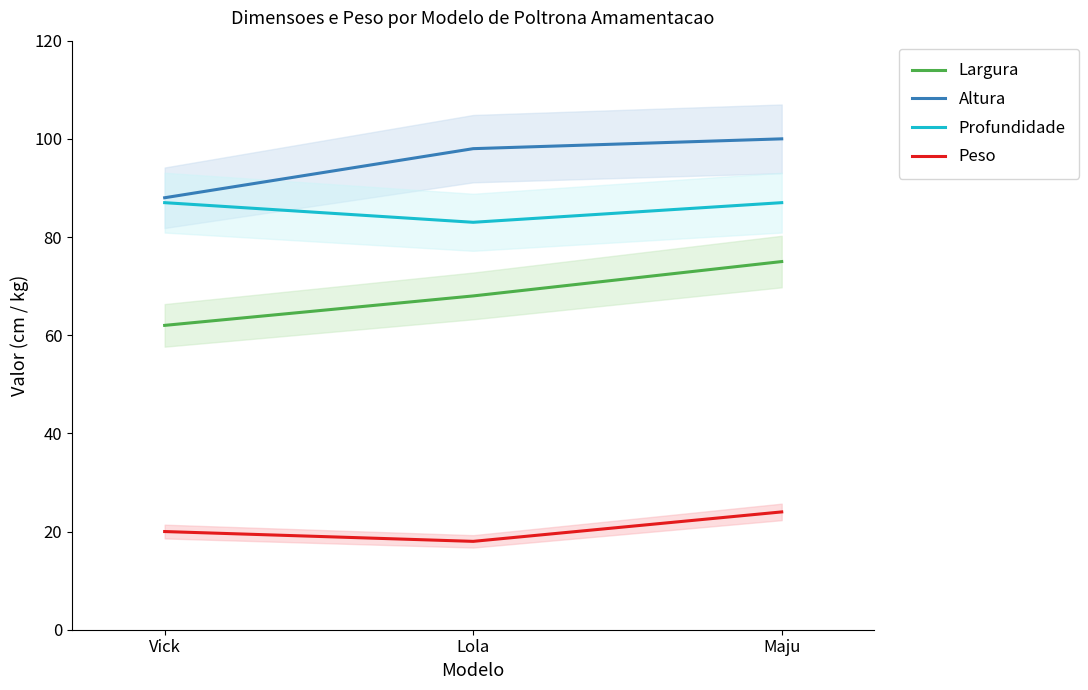

What is the approximate value of Altura at Maju?

100